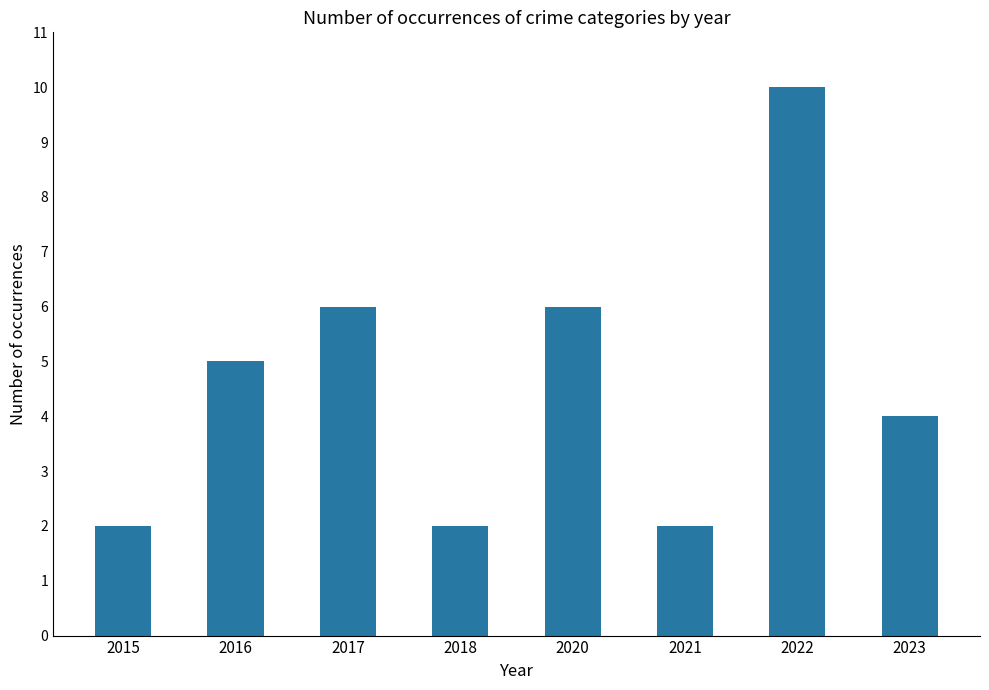

What is the change in value from 2020 to 2023?

-2